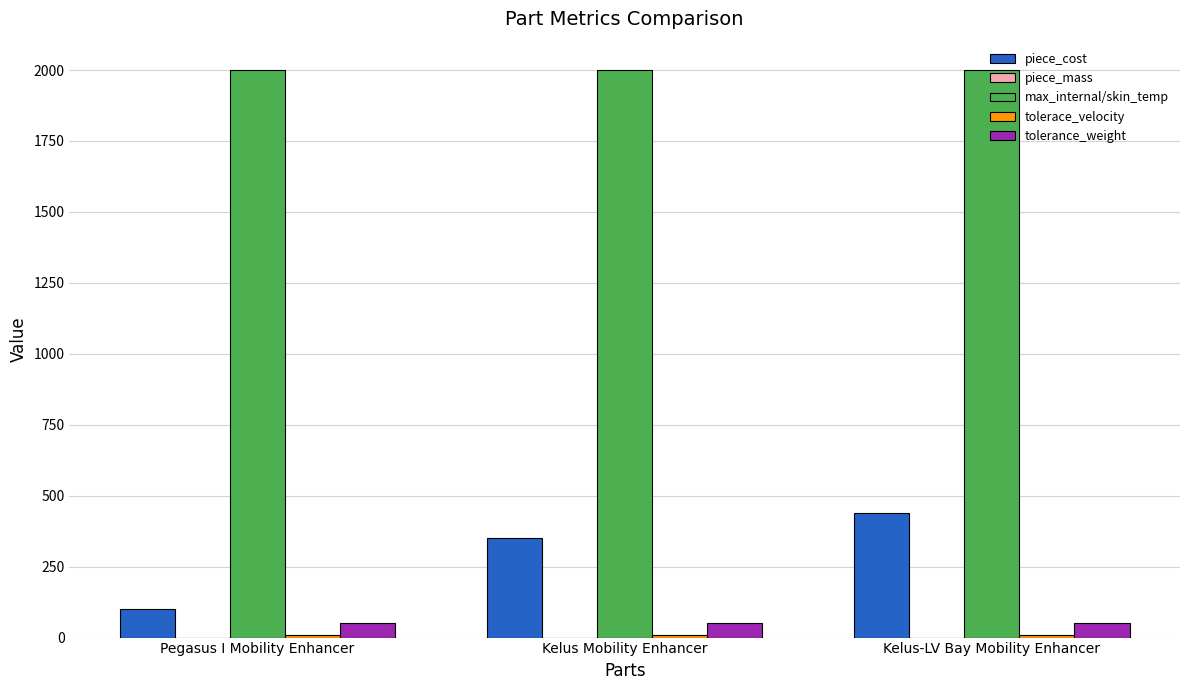

Which series has the largest total across all categories?

max_internal/skin_temp